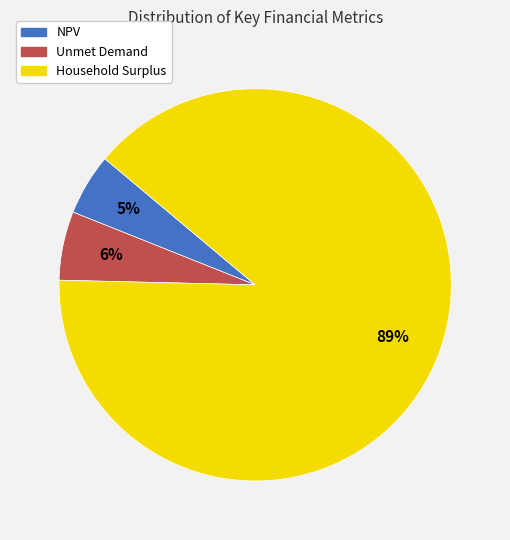

Rank the categories by value from highest to lowest.

Household Surplus, Unmet Demand, NPV